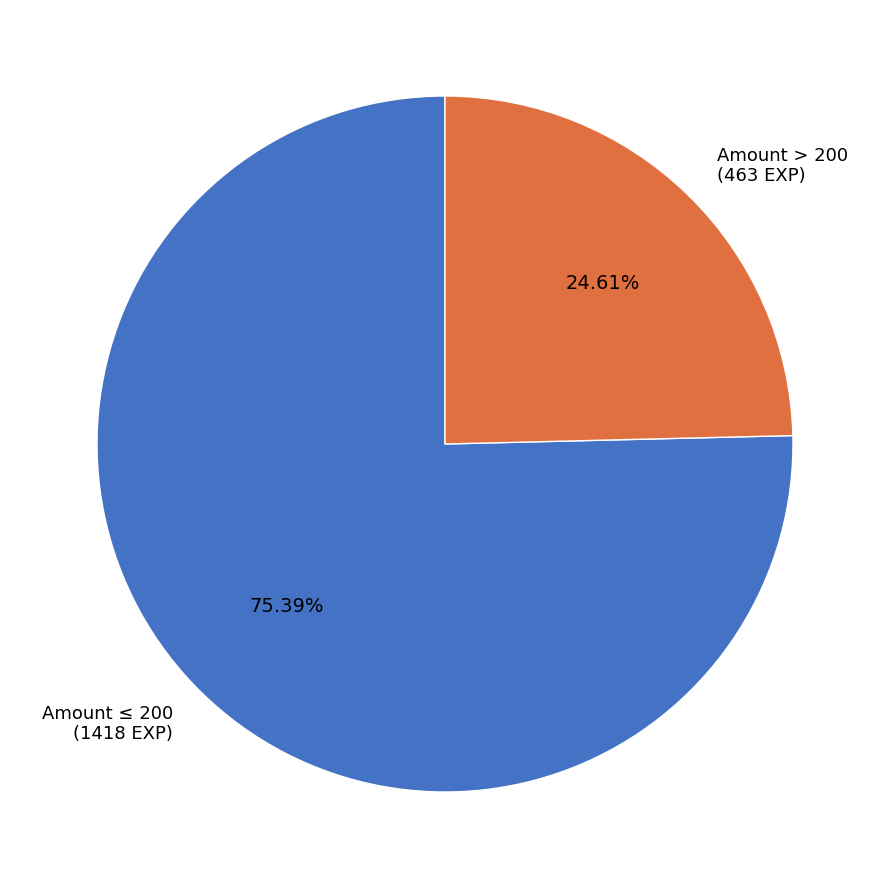

Which slice is the smallest?

Amount > 200 (463 EXP)